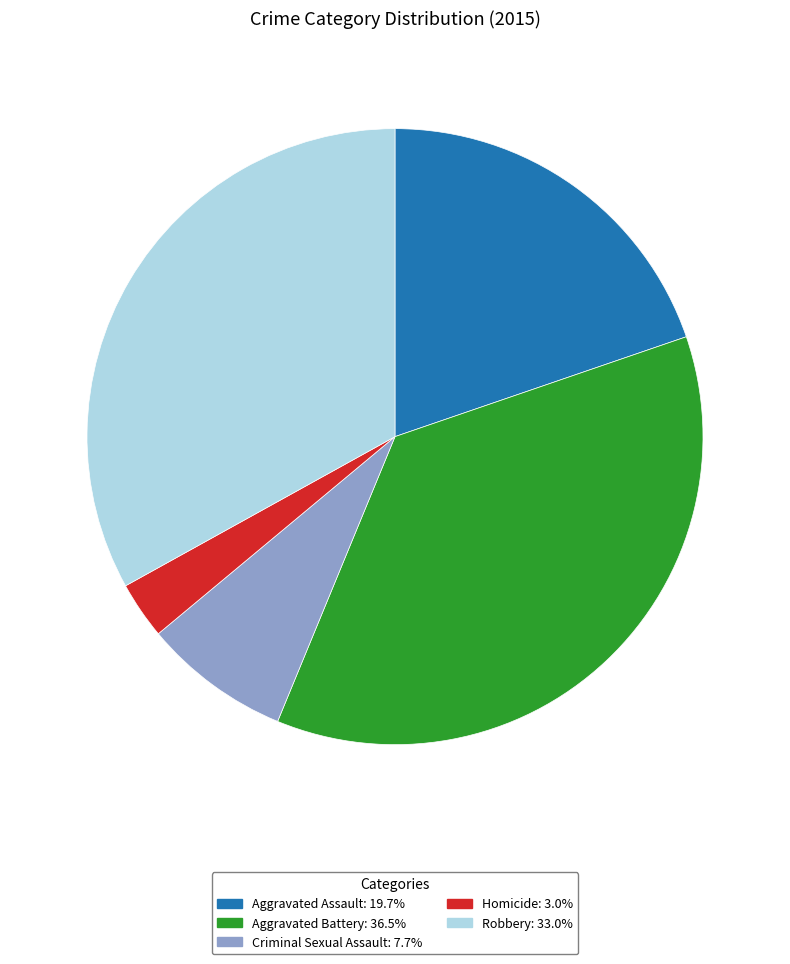

The Aggravated Battery slice represents 47% of the pie. True or false?

False